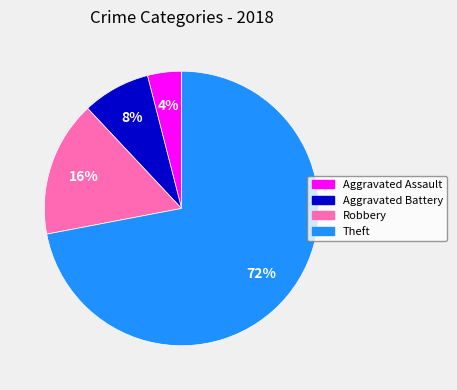

Count the number of slices in the pie.

4